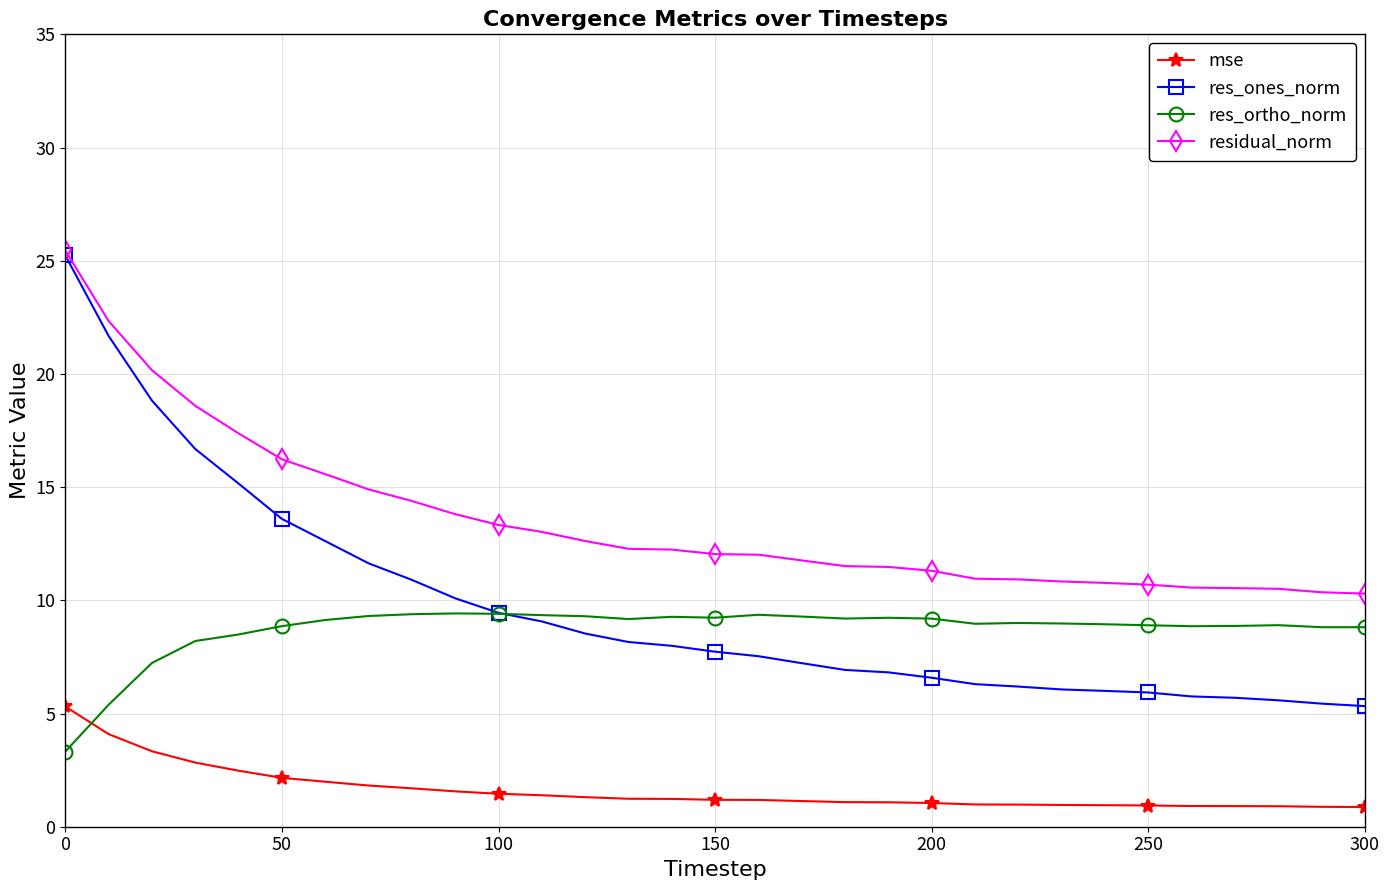

True or false: mse and res_ones_norm intersect in this chart.

False